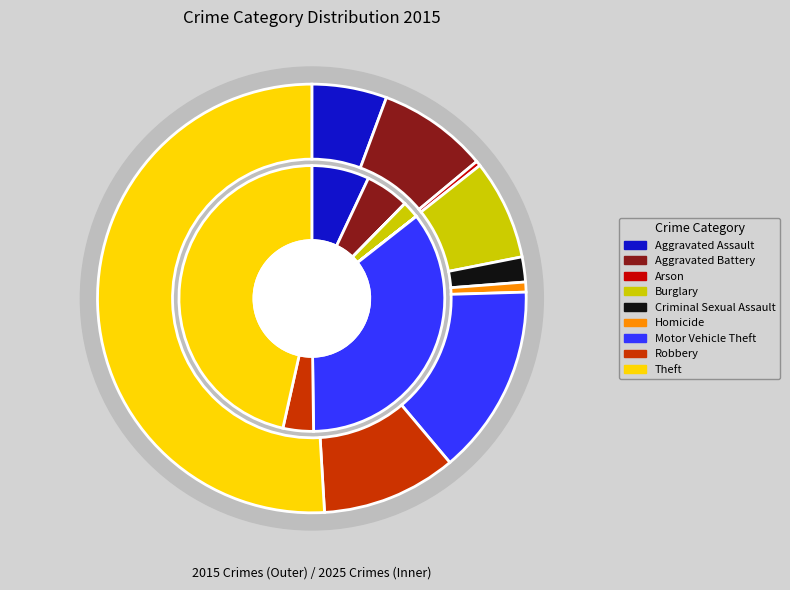

What percentage do Motor Vehicle Theft and Homicide together represent?

15.1%